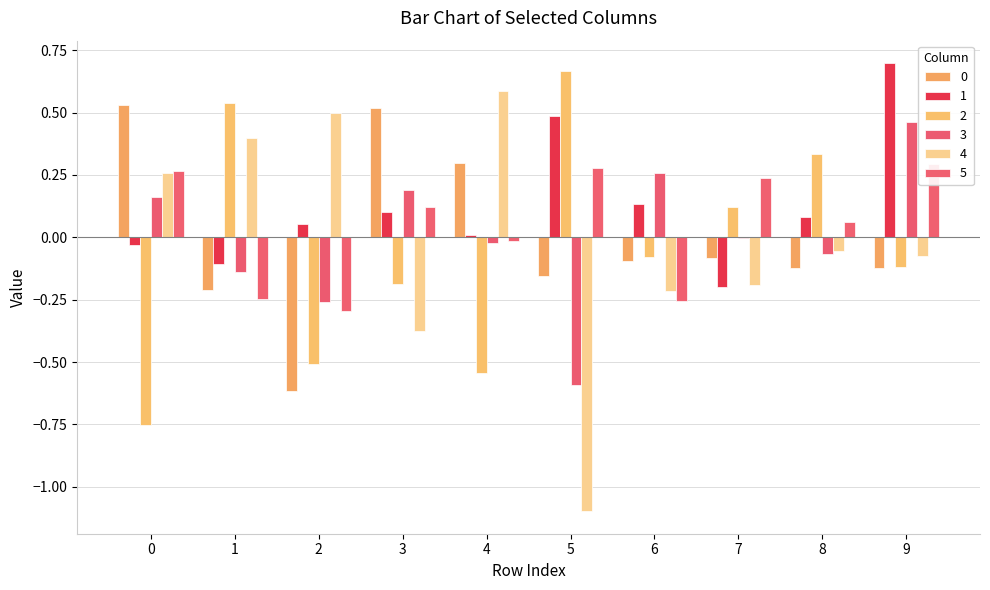

What are all the series names shown in the legend?

0, 1, 2, 3, 4, 5